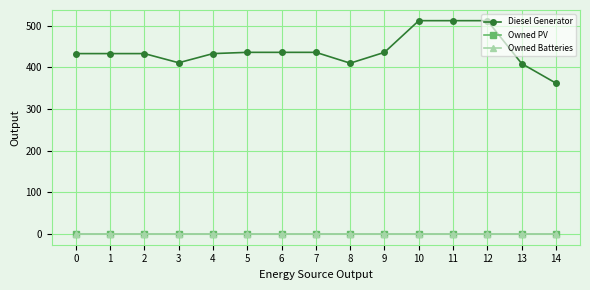

Does the chart have visible grid lines?

Yes